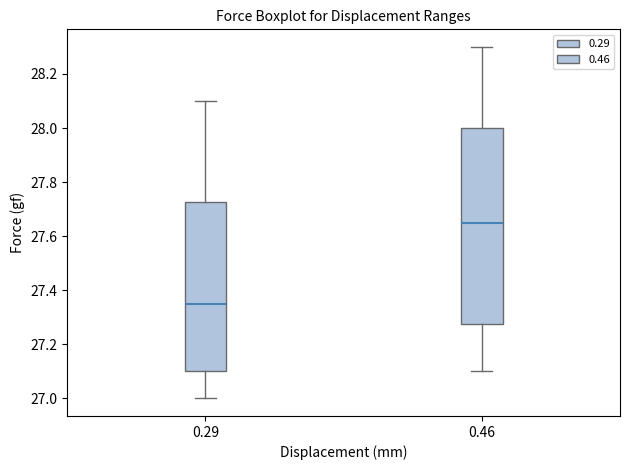

Where does the upper whisker of the box at x = 0.46 end on the y-axis? The values are not printed on the chart, so give them approximately, as read against the axis.

28.30